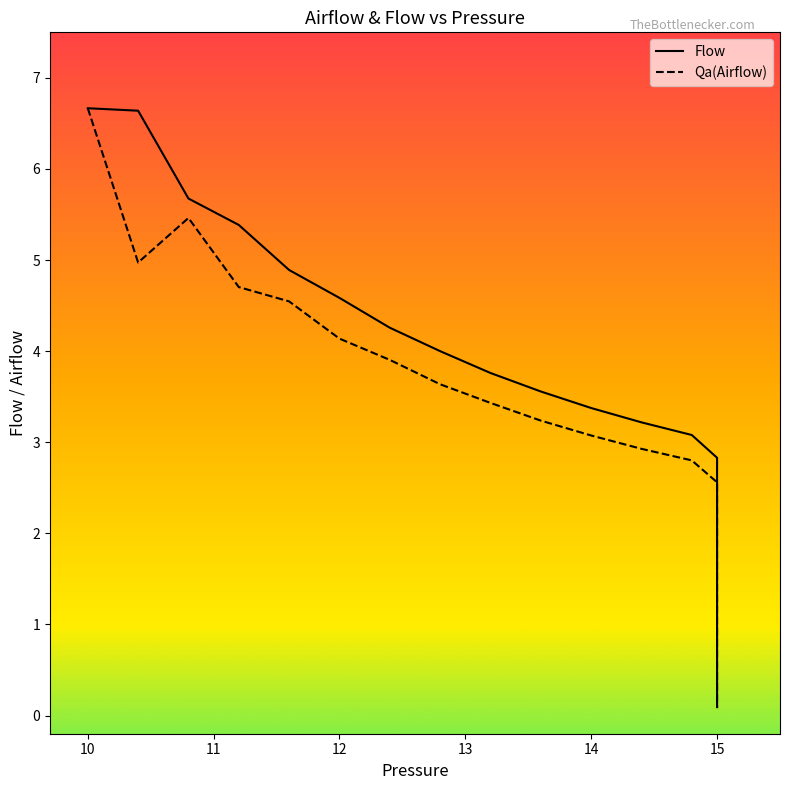

Rank the series by their average value, from lowest to highest.

Qa(Airflow), Flow